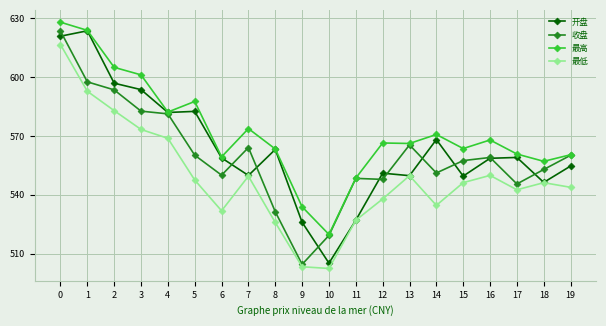

Is this an area chart (filled region under the line)?

No